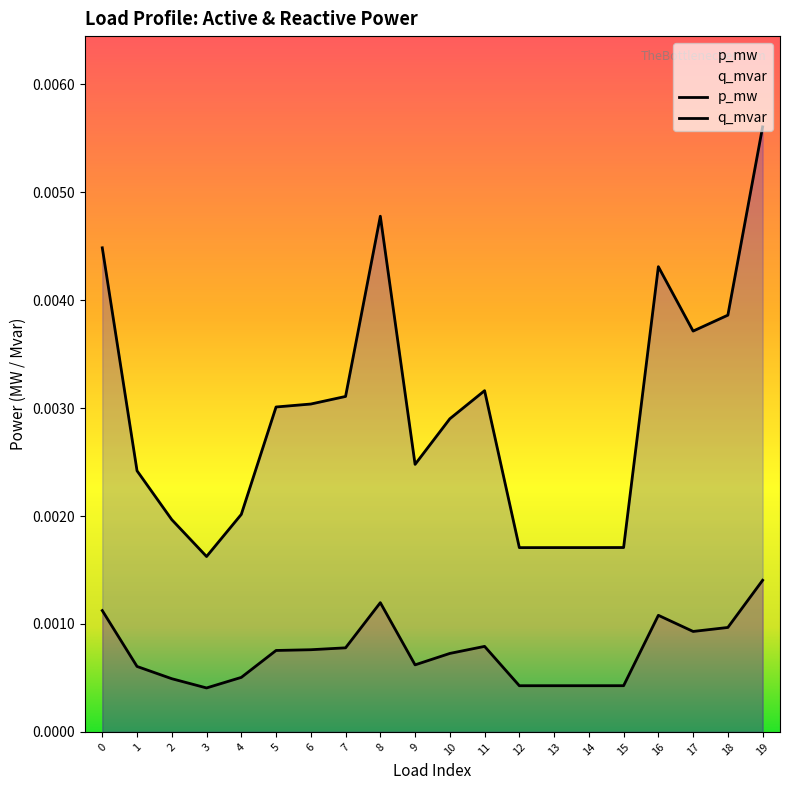

Where is p_mw nearest to the value 0?

3